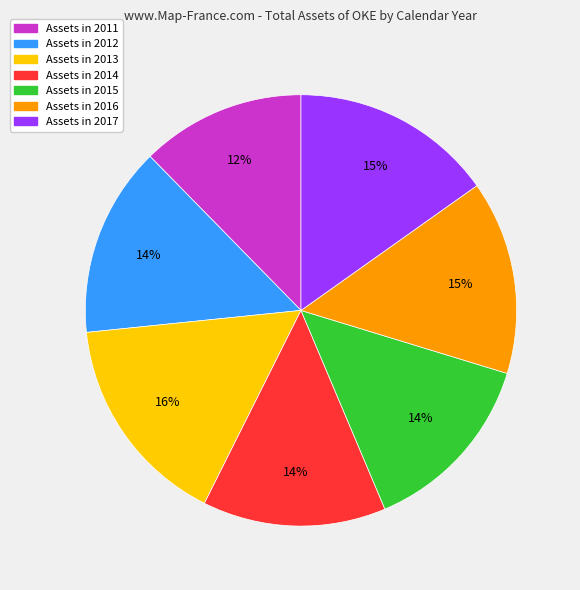

Is there any slice that represents more than half of the pie?

No